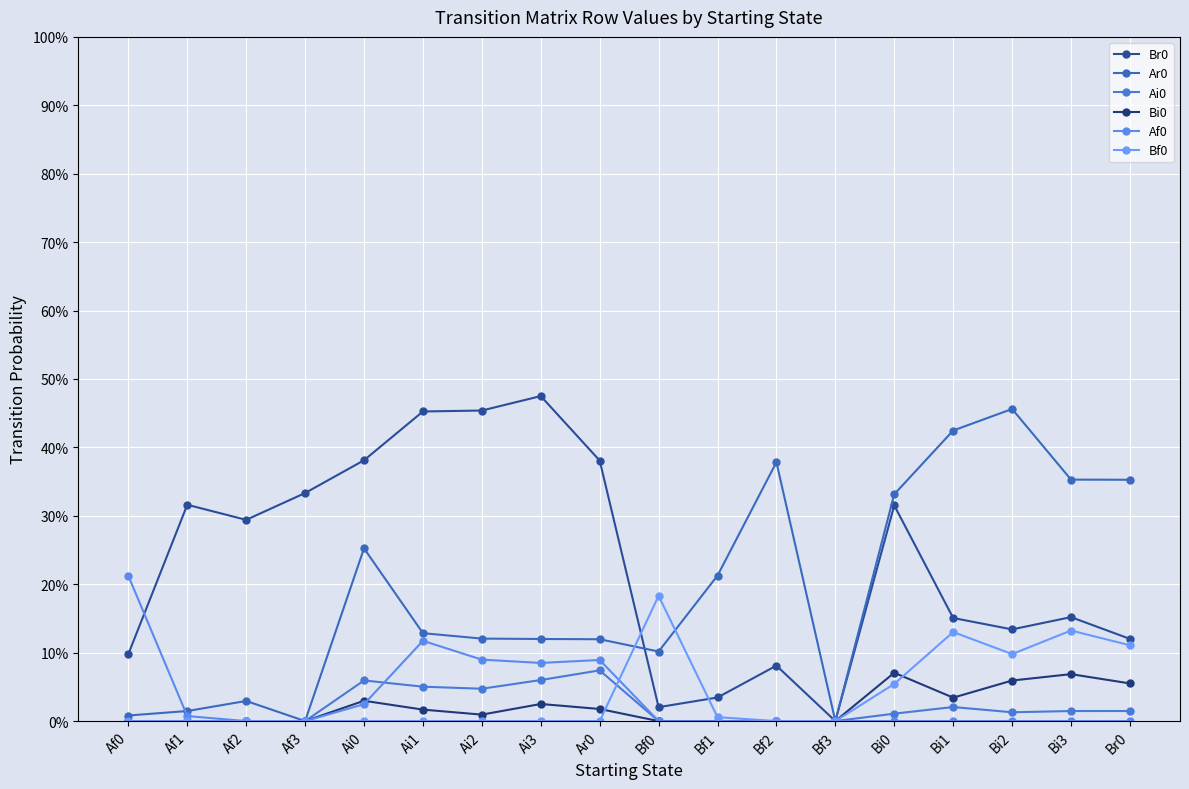

At which category does Bi0 reach its first local valley?

Ai2